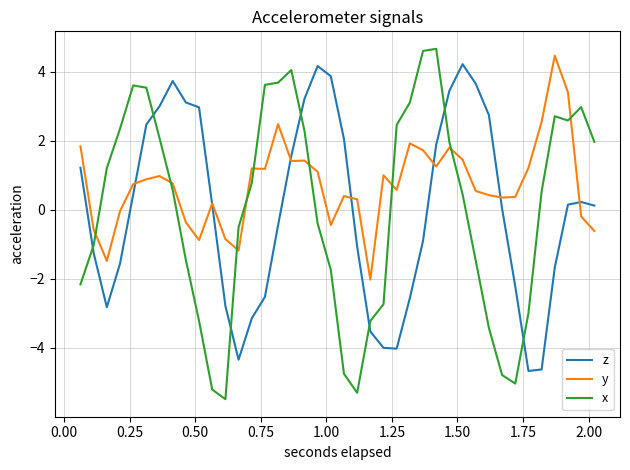

True or false: x and y cross at least once.

True